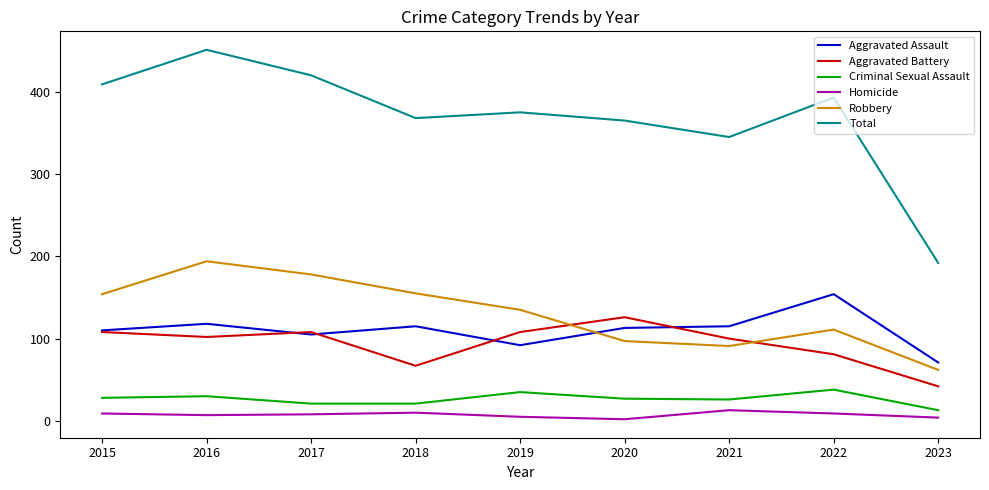

What is the sum of all Total values?

3318